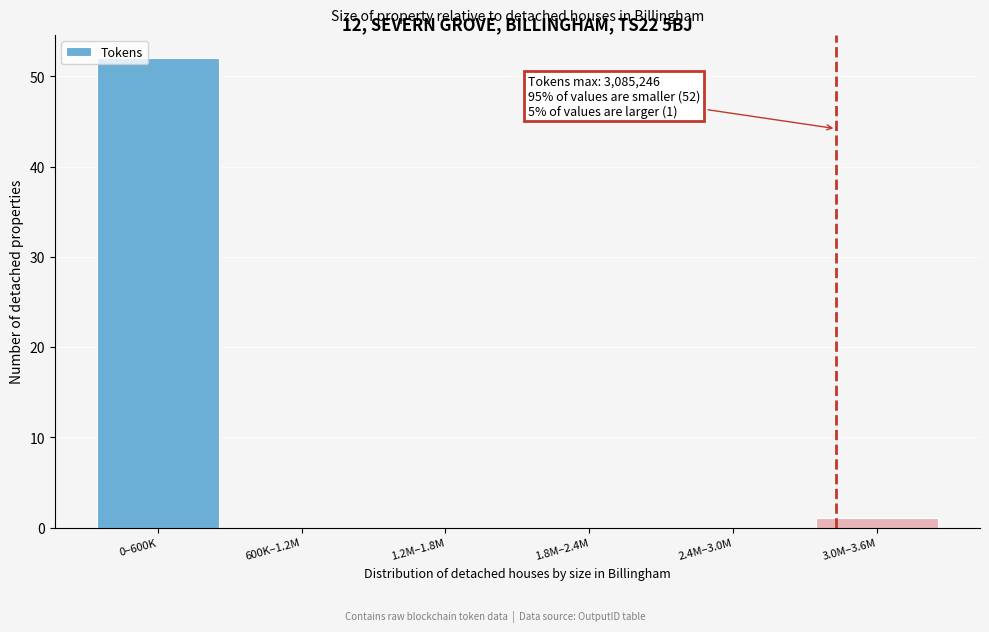

Reading right to left, transcribe all the data shown in this chart.

3.0M–3.6M=1	2.4M–3.0M=0	1.8M–2.4M=0	1.2M–1.8M=0	600K–1.2M=0	0–600K=52